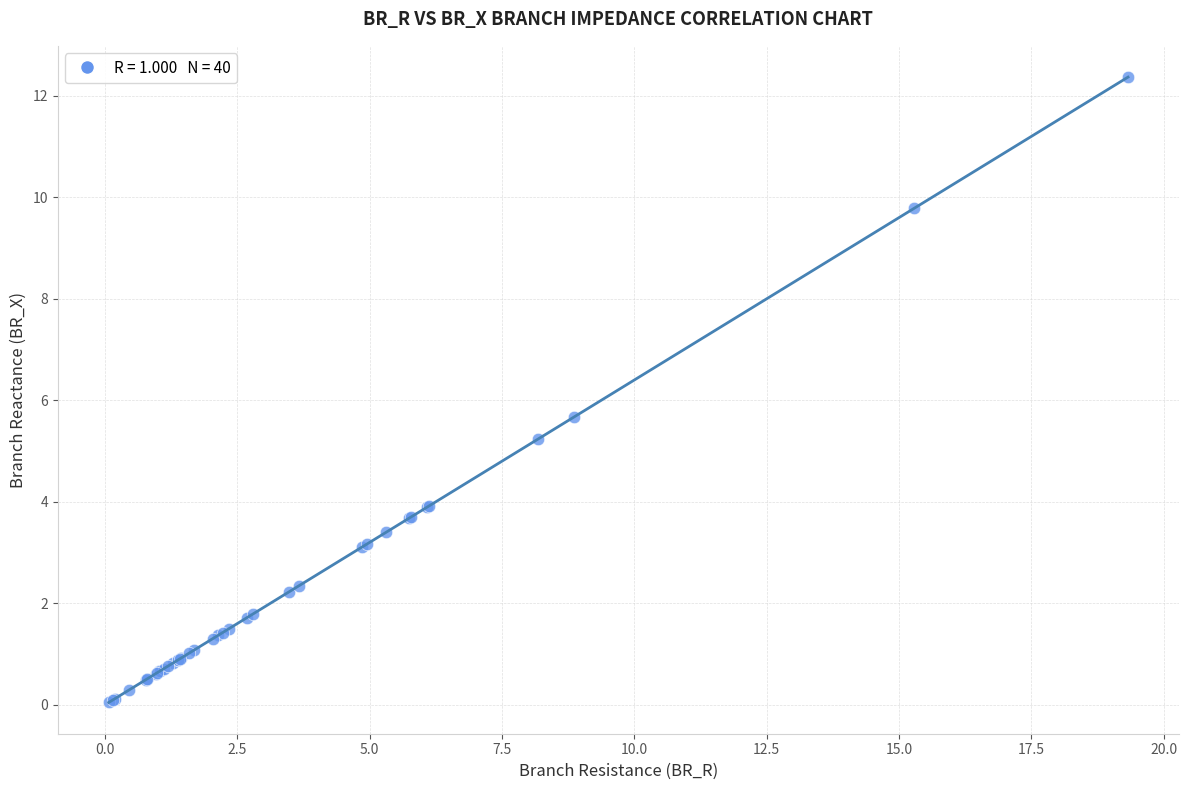

What Y value in the scatter plot is closest to 6?

5.7